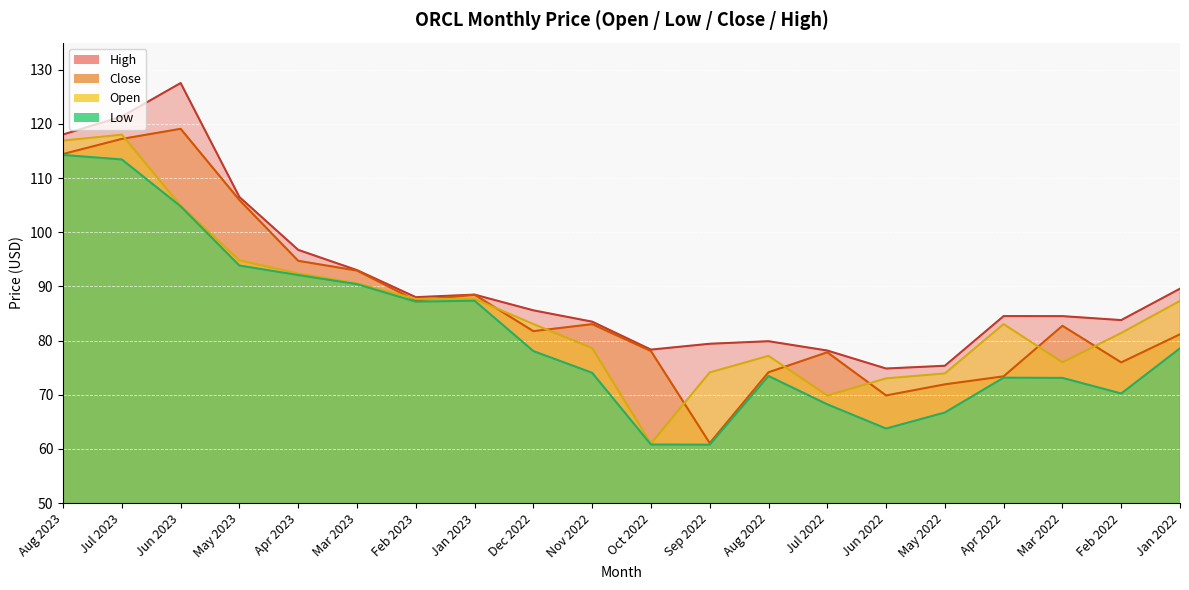

What is the average value of the Close series?

86.6